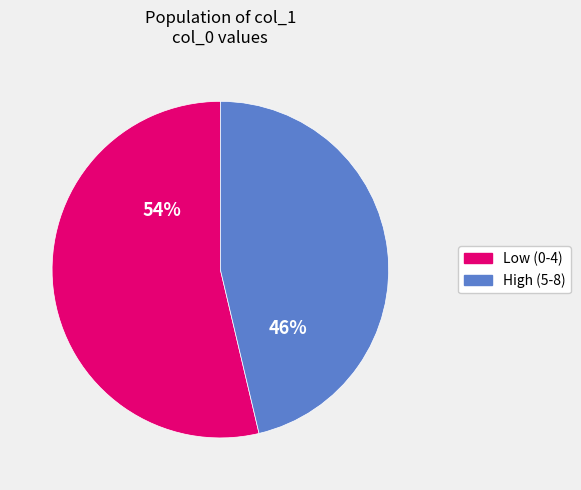

Which category has the biggest portion of the pie?

Low (0-4)